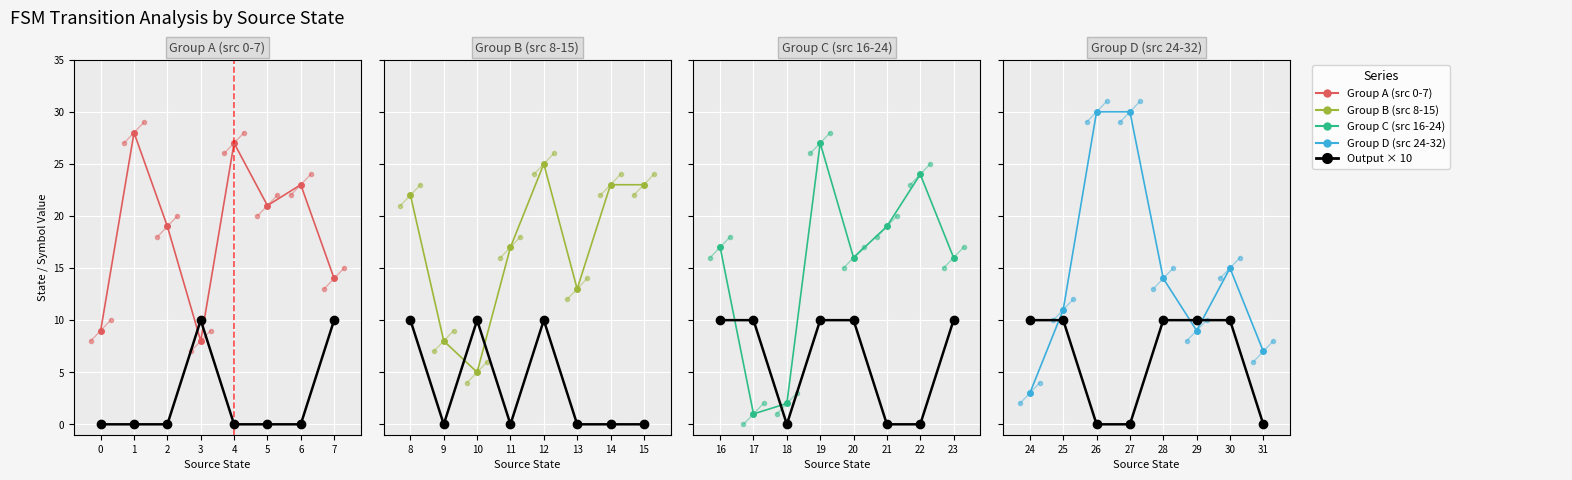

True or false: Output × 10 and Destination State cross at least once.

True